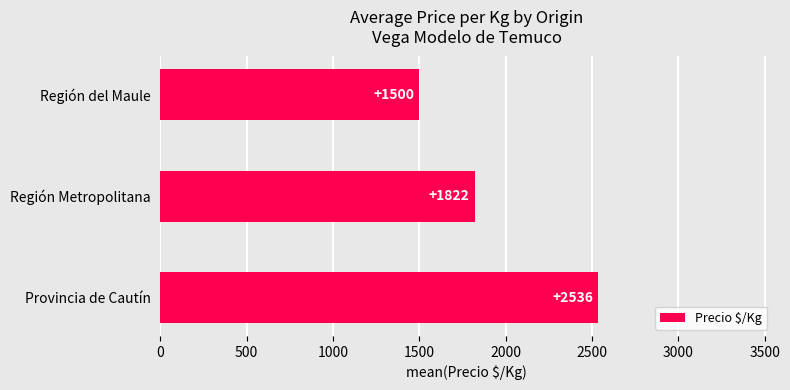

Does the chart contain any negative values?

No